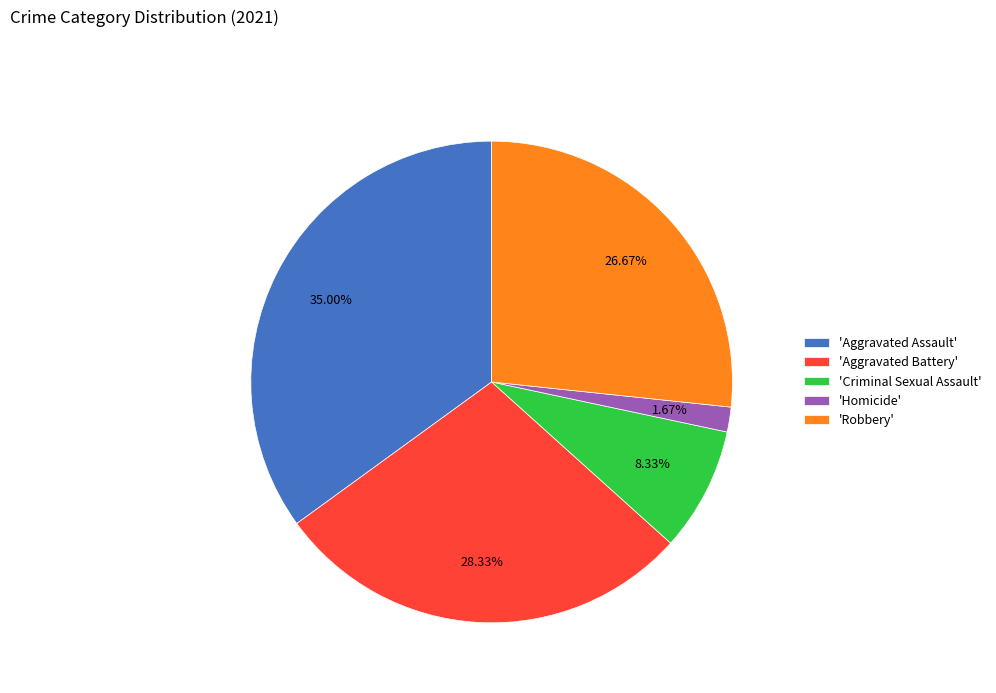

Which category has the smallest portion of the pie?

'Homicide'